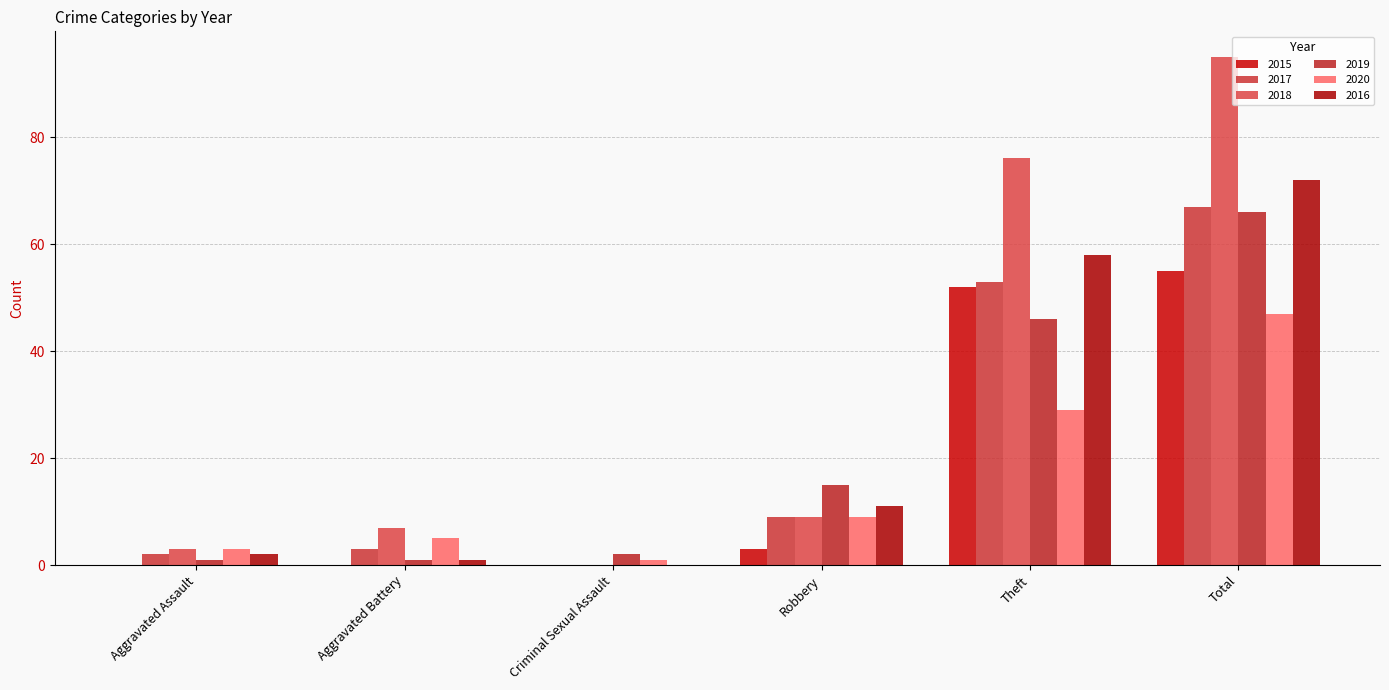

Which has a higher value, Theft or Criminal Sexual Assault?

Theft